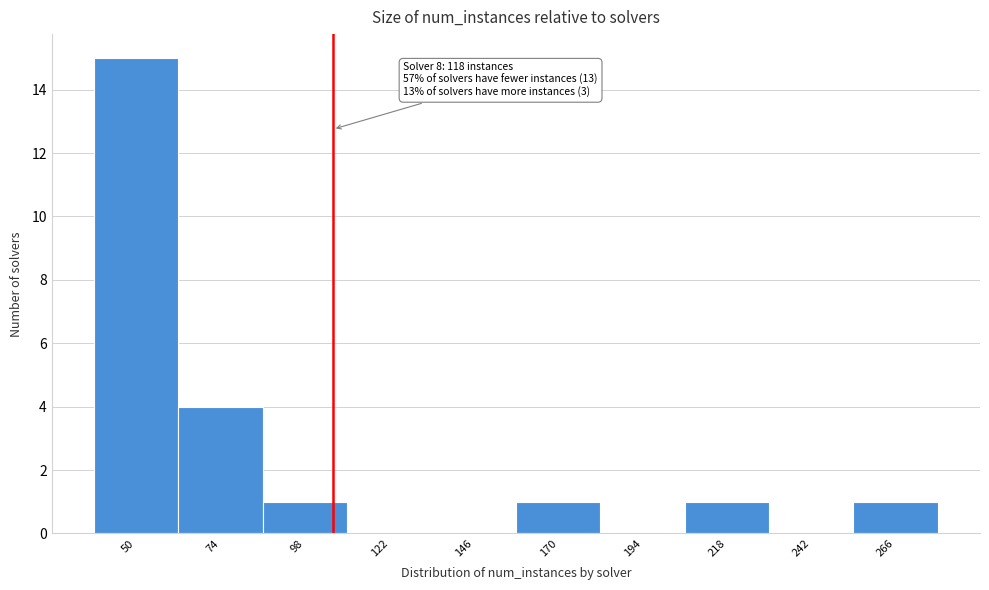

Reading left to right, extract all data points from this chart.

50=15	74=4	98=1	122=0	146=0	170=1	194=0	218=1	242=0	266=1